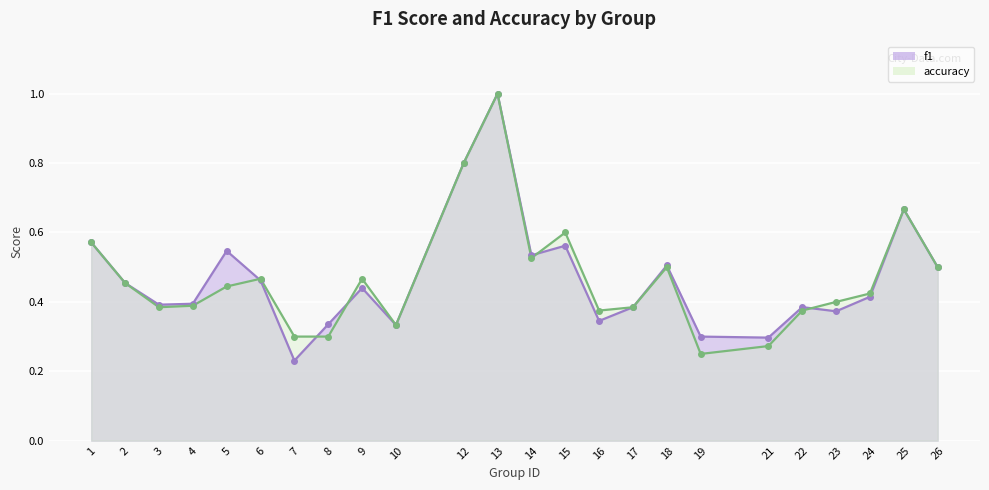

Reading left to right, transcribe all the data shown in this chart.

f1: 1=0.6	2=0.5	3=0.4	4=0.4	5=0.5	6=0.5	7=0.2	8=0.3	9=0.4	10=0.3	12=0.8	13=1.0	14=0.5	15=0.6	16=0.3	17=0.4	18=0.5	19=0.3	21=0.3	22=0.4	23=0.4	24=0.4	25=0.7	26=0.5
accuracy: 1=0.6	2=0.5	3=0.4	4=0.4	5=0.4	6=0.5	7=0.3	8=0.3	9=0.5	10=0.3	12=0.8	13=1.0	14=0.5	15=0.6	16=0.4	17=0.4	18=0.5	19=0.2	21=0.3	22=0.4	23=0.4	24=0.4	25=0.7	26=0.5